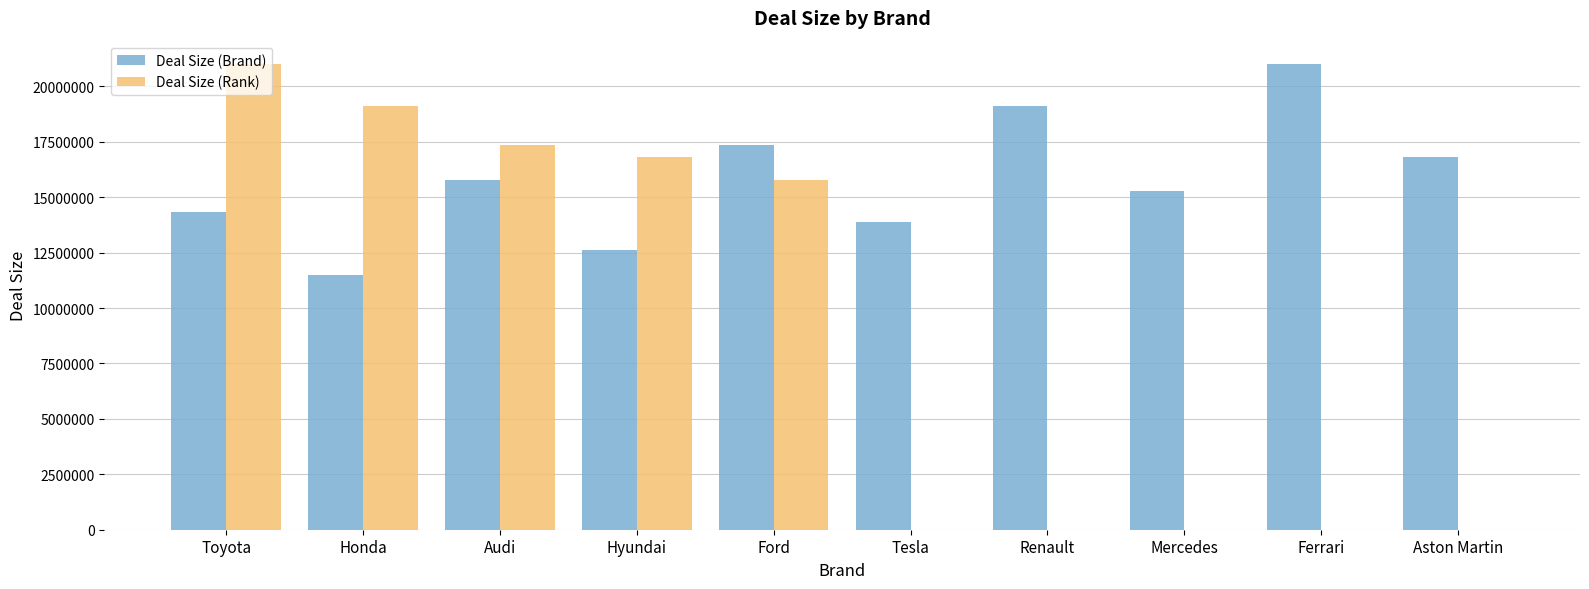

How many categories are shown in the chart?

10